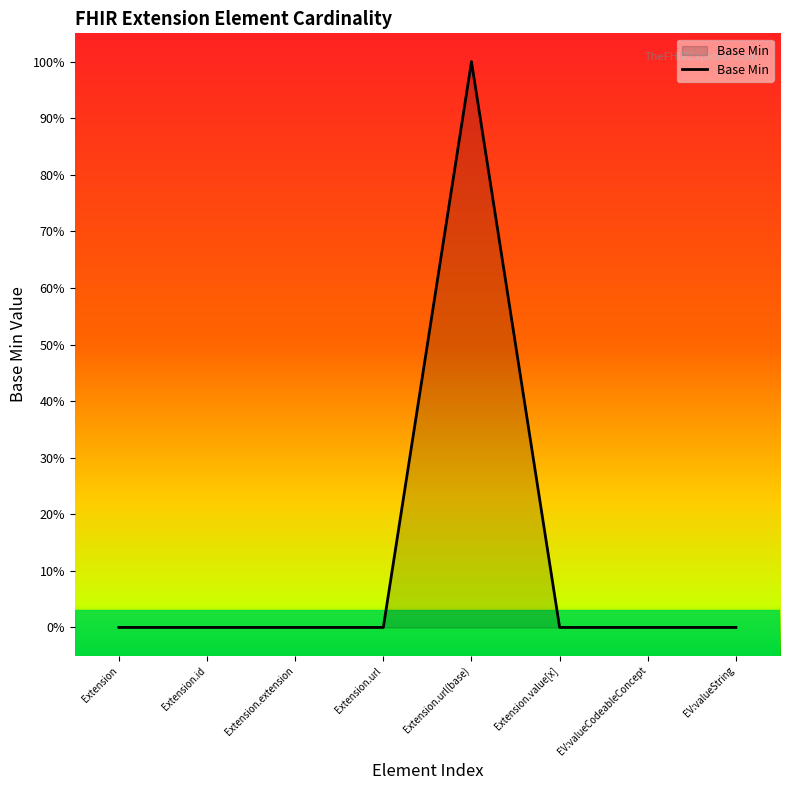

At which category does the chart reach its minimum across all series?

Extension